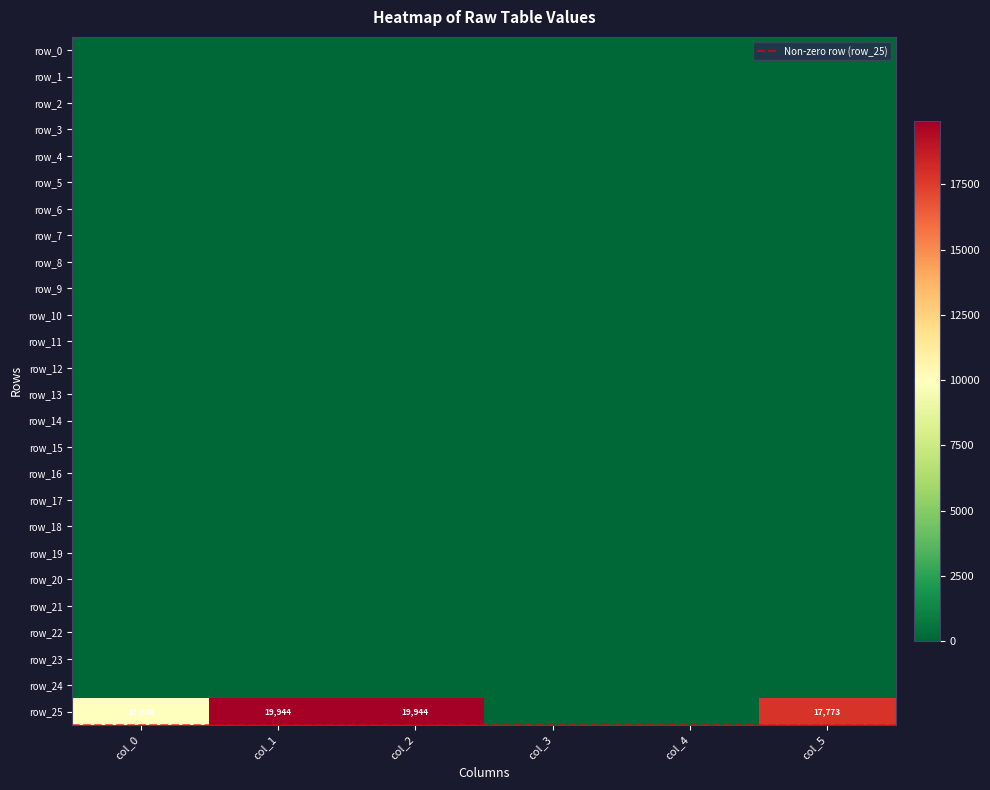

Reading left to right, list all the values displayed in this chart.

row_0: 0	0	0	0	0	0
row_1: 0	0	0	0	0	0
row_2: 0	0	0	0	0	0
row_3: 0	0	0	0	0	0
row_4: 0	0	0	0	0	0
row_5: 0	0	0	0	0	0
row_6: 0	0	0	0	0	0
row_7: 0	0	0	0	0	0
row_8: 0	0	0	0	0	0
row_9: 0	0	0	0	0	0
row_10: 0	0	0	0	0	0
row_11: 0	0	0	0	0	0
row_12: 0	0	0	0	0	0
row_13: 0	0	0	0	0	0
row_14: 0	0	0	0	0	0
row_15: 0	0	0	0	0	0
row_16: 0	0	0	0	0	0
row_17: 0	0	0	0	0	0
row_18: 0	0	0	0	0	0
row_19: 0	0	0	0	0	0
row_20: 0	0	0	0	0	0
row_21: 0	0	0	0	0	0
row_22: 0	0	0	0	0	0
row_23: 0	0	0	0	0	0
row_24: 0	0	0	0	0	0
row_25: 10000	19944	19944	0	0	17773